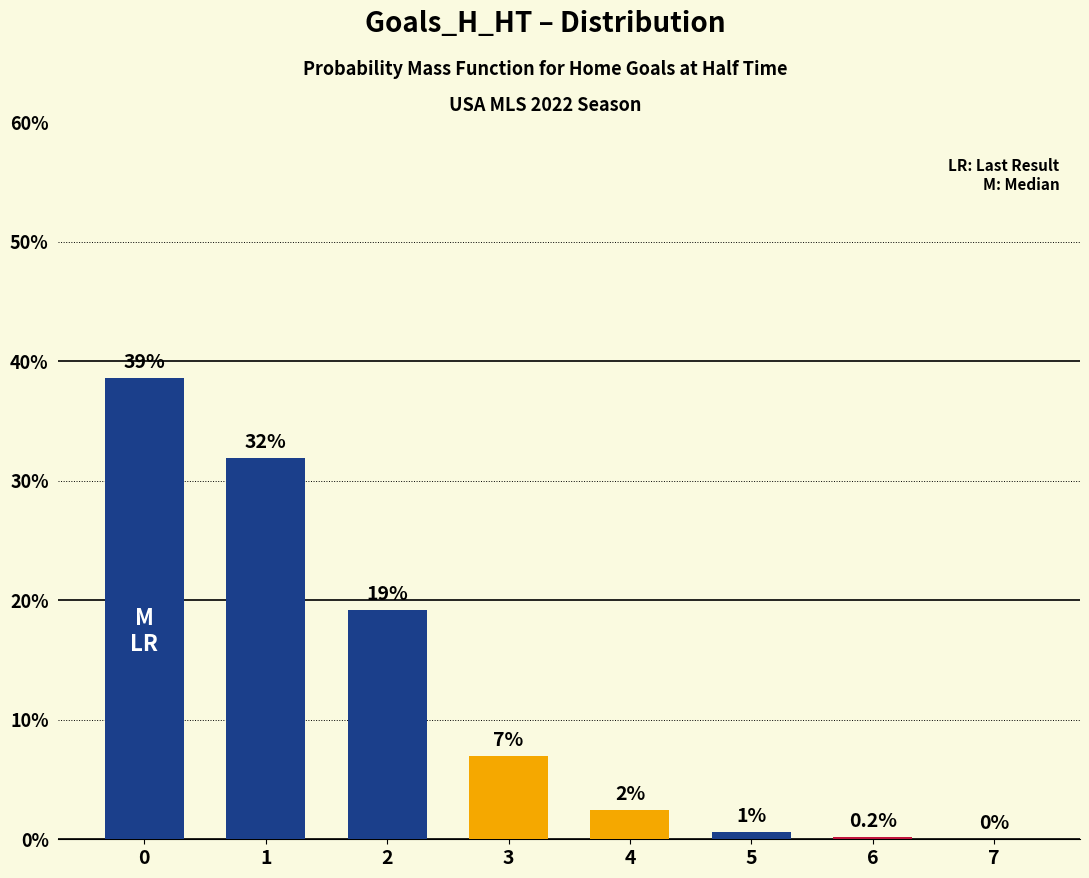

True or false: the data shows -12.4 at 7.

False